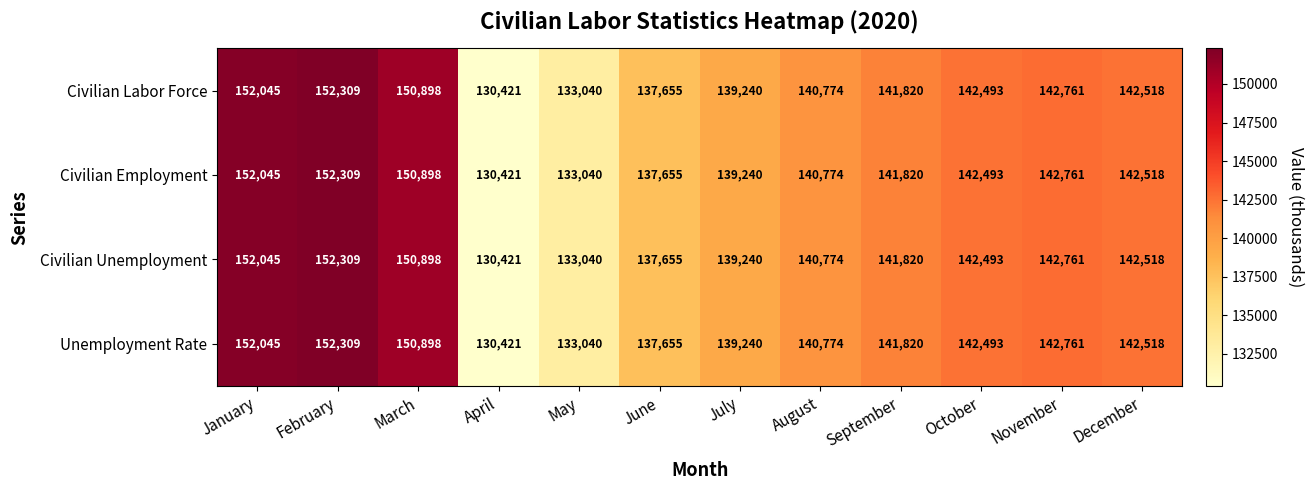

What is the maximum value for Civilian Employment?

152309